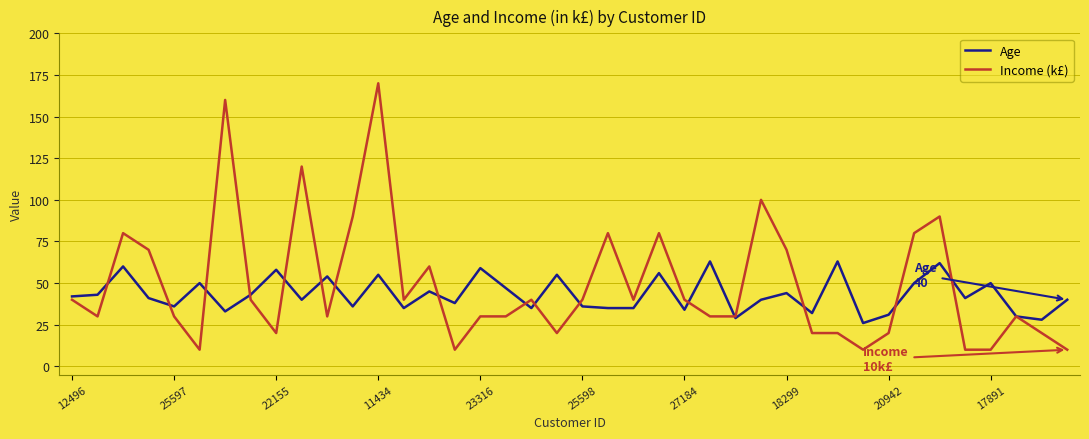

In Age, how many points are higher than both neighbors (excluding endpoints)?

14